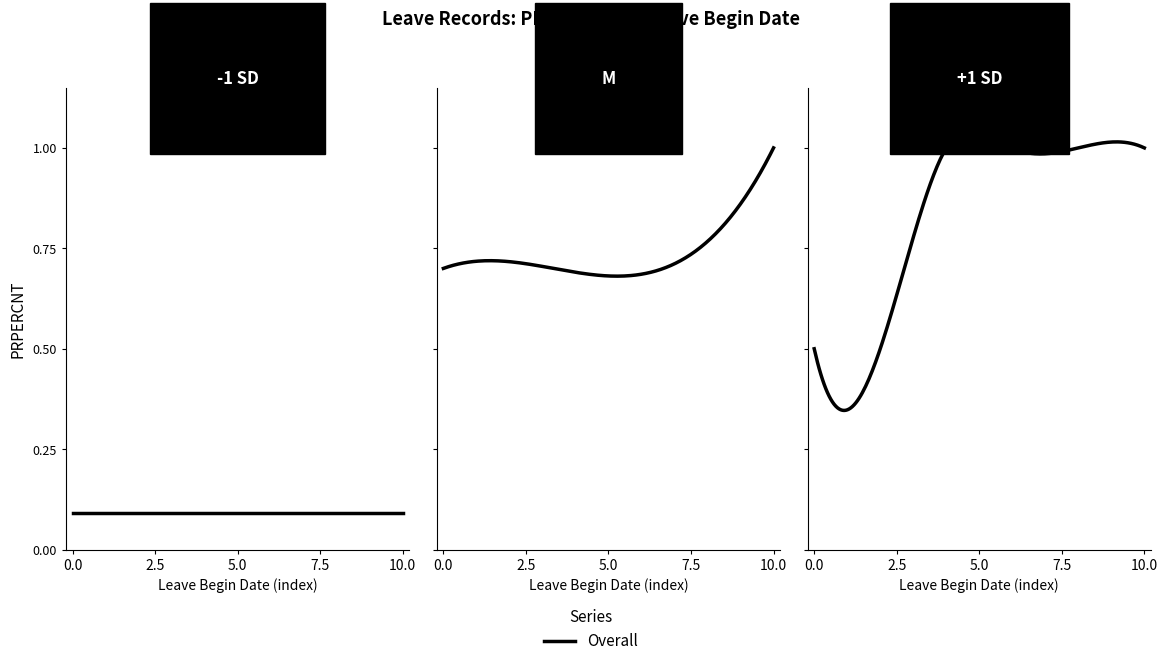

What is the difference between the maximum and minimum values?

0.9